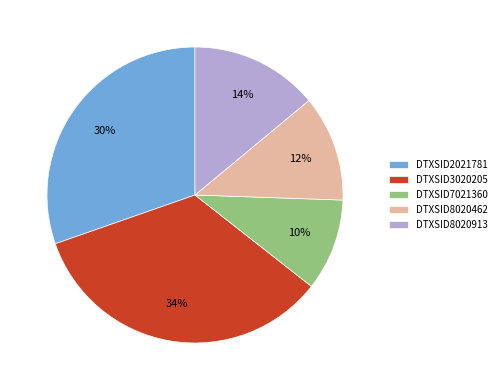

Rank the categories by value from highest to lowest.

DTXSID3020205, DTXSID2021781, DTXSID8020913, DTXSID8020462, DTXSID7021360